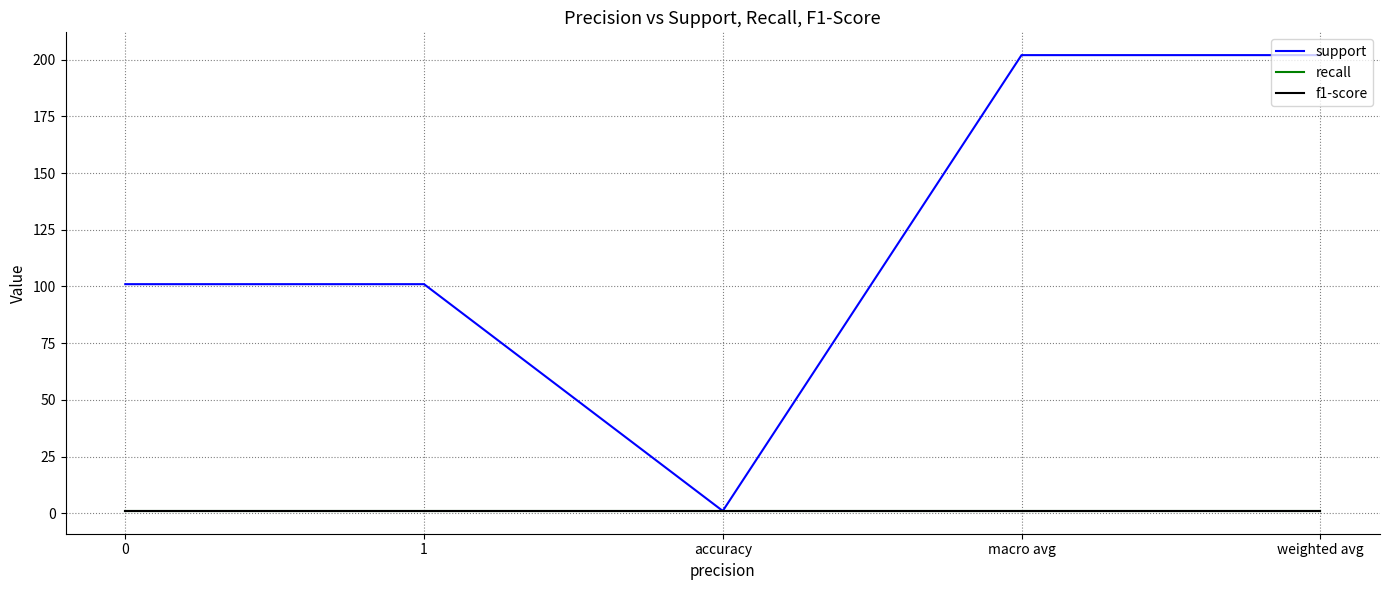

Does the chart have visible grid lines?

Yes